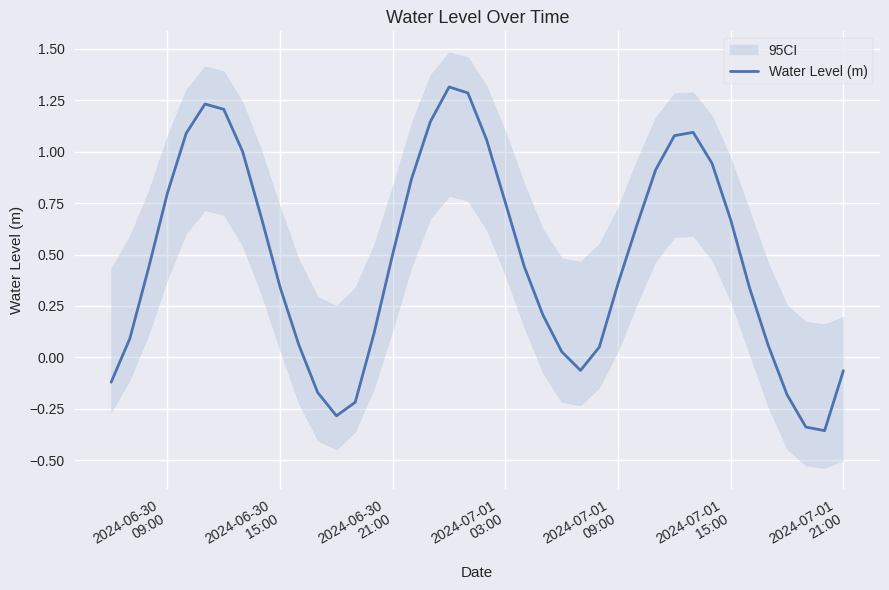

What is the maximum value for Water Level (m)?

1.3